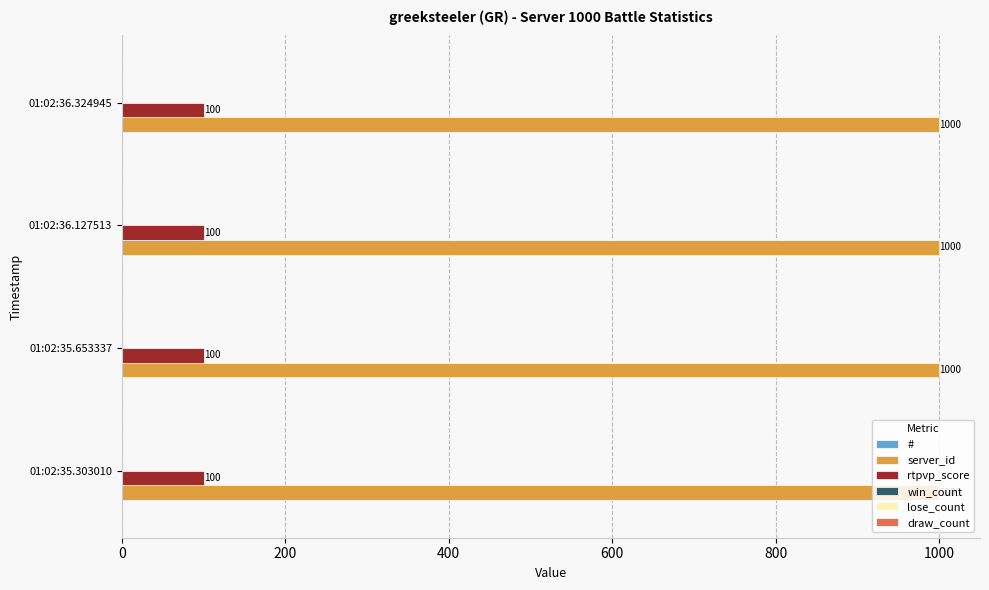

What is the smallest value displayed?

100